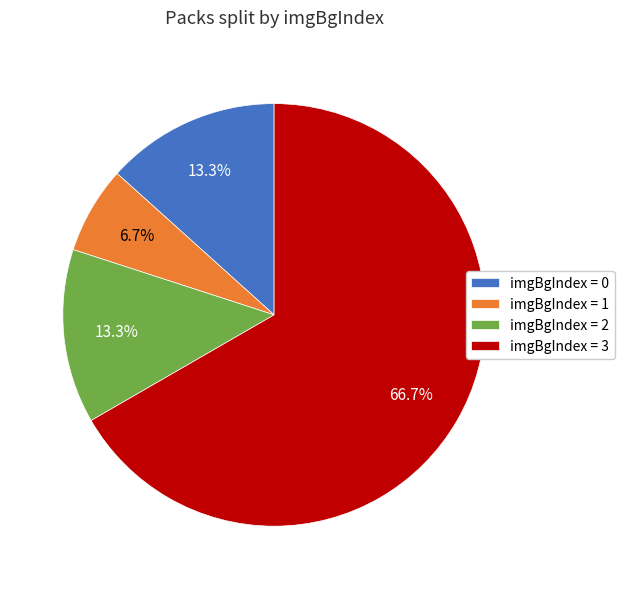

What is the largest slice in the pie chart?

imgBgIndex = 3